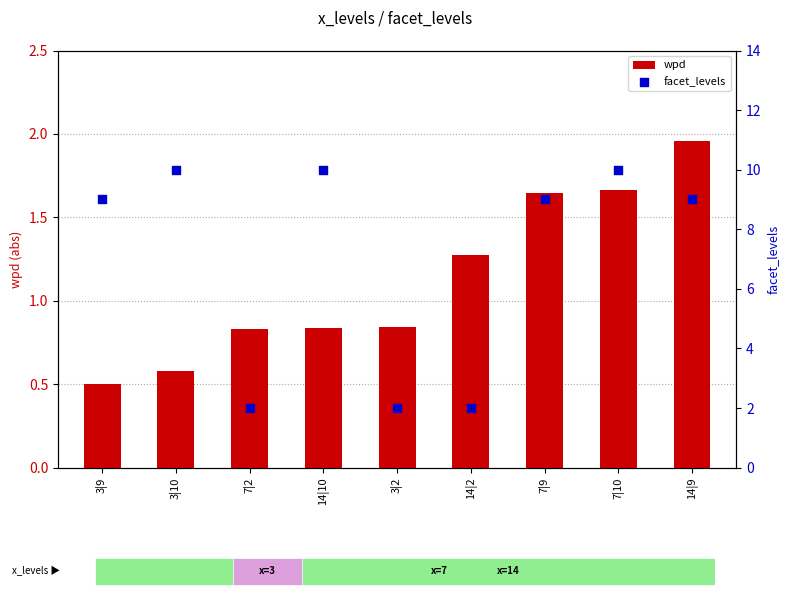

At which category is the sum across all series the highest?

7|10